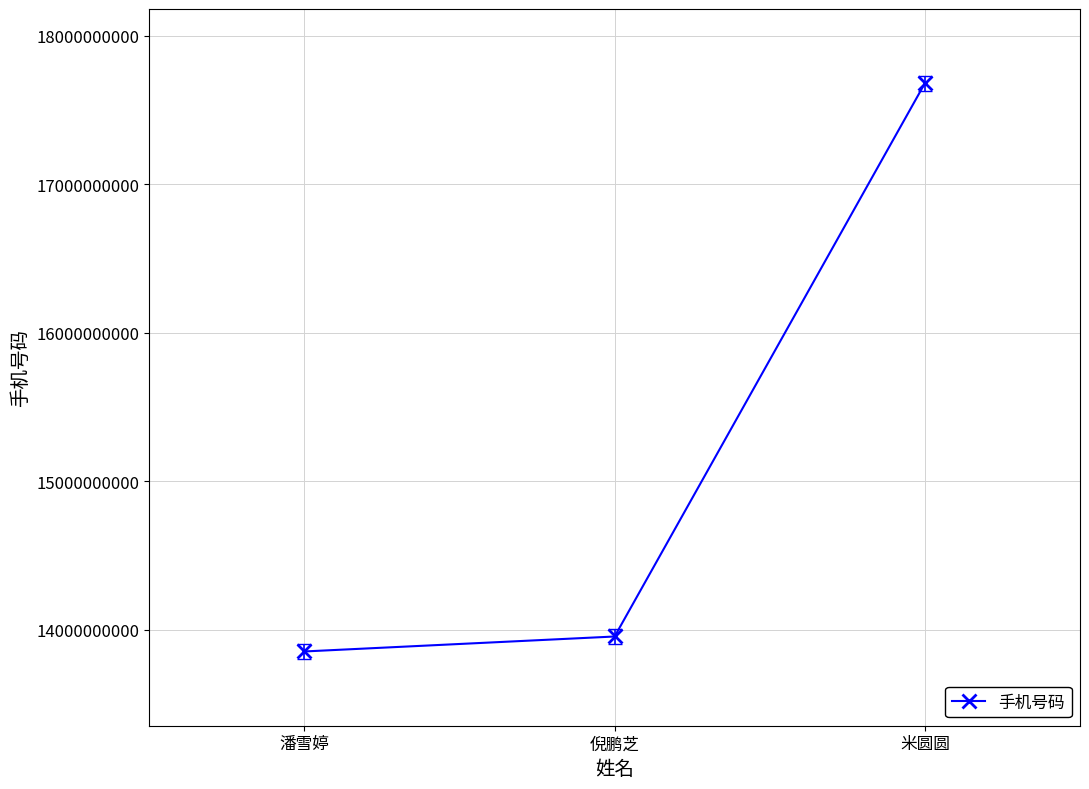

Does the chart display data point markers on the line(s)?

Yes